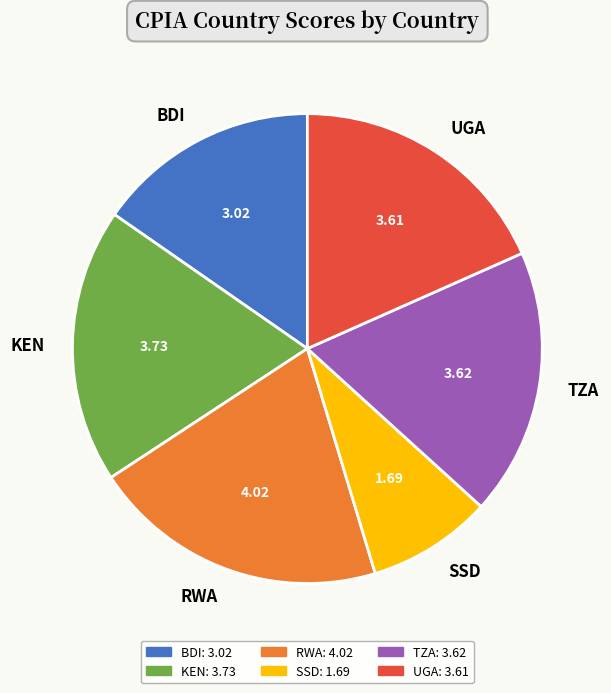

The KEN slice represents 19% of the pie. True or false?

True